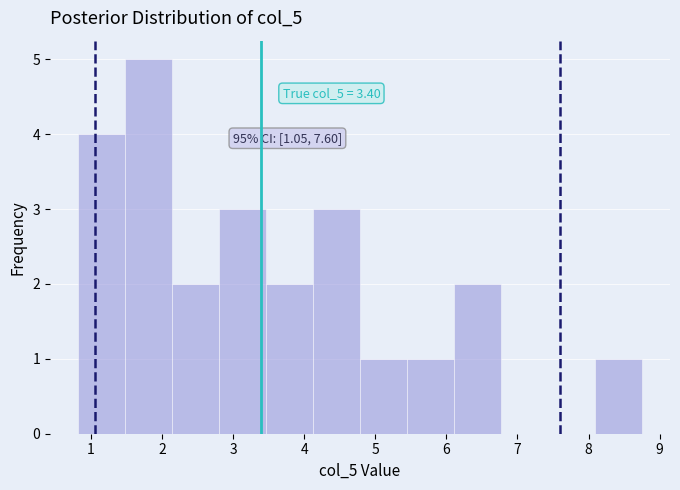

Over which range of the x-axis is the bar tallest?

1.5 to 2.1